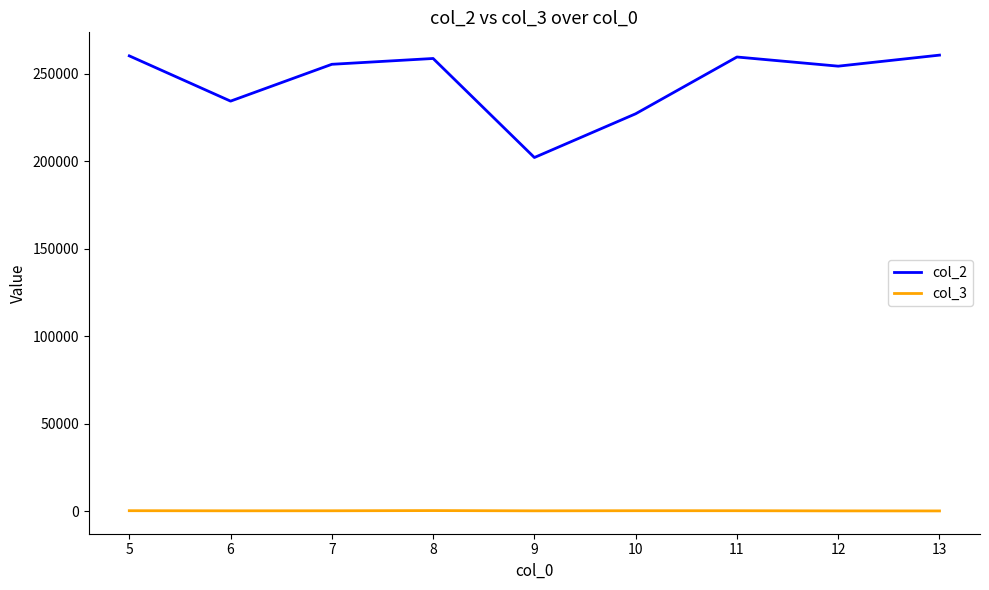

List the series in order of their overall mean, highest first.

col_2, col_3